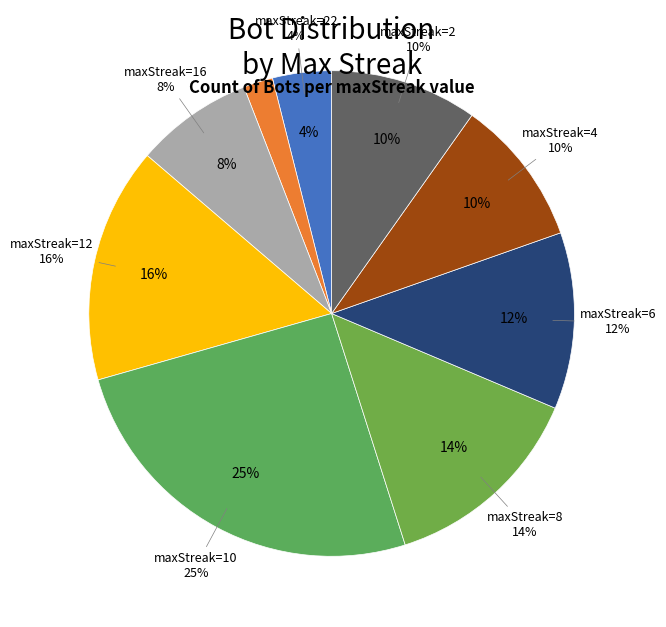

To the nearest percent, what percentage of the pie is 20?

2%